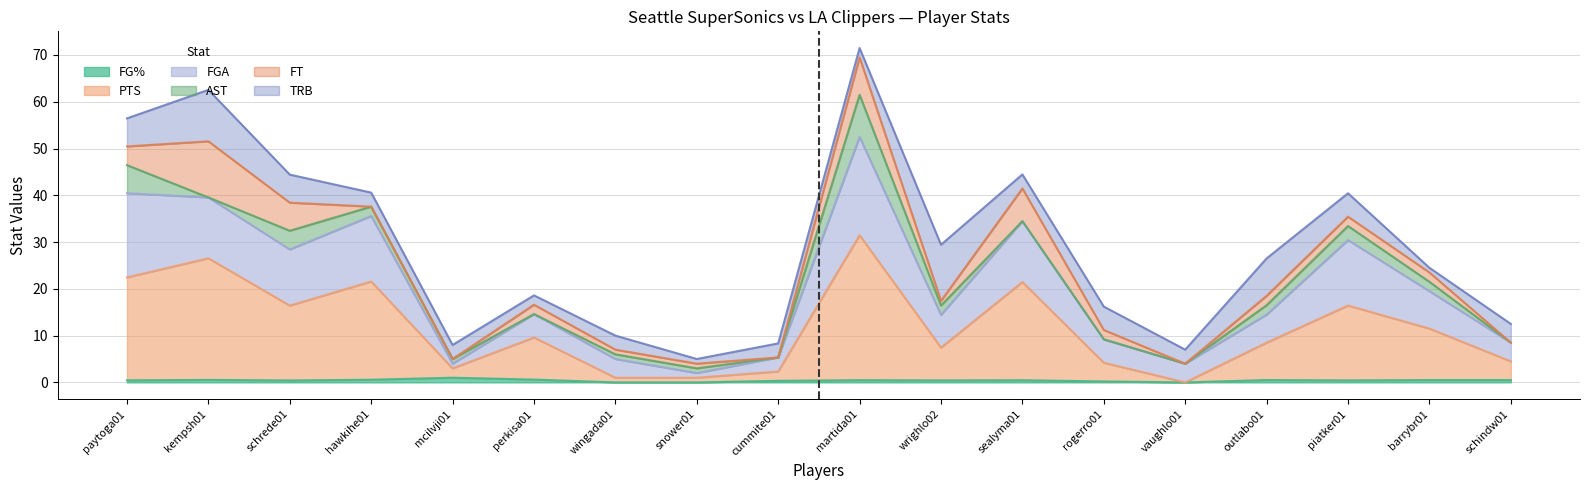

What is the value of the FG% point at the 13th from the left?

0.2